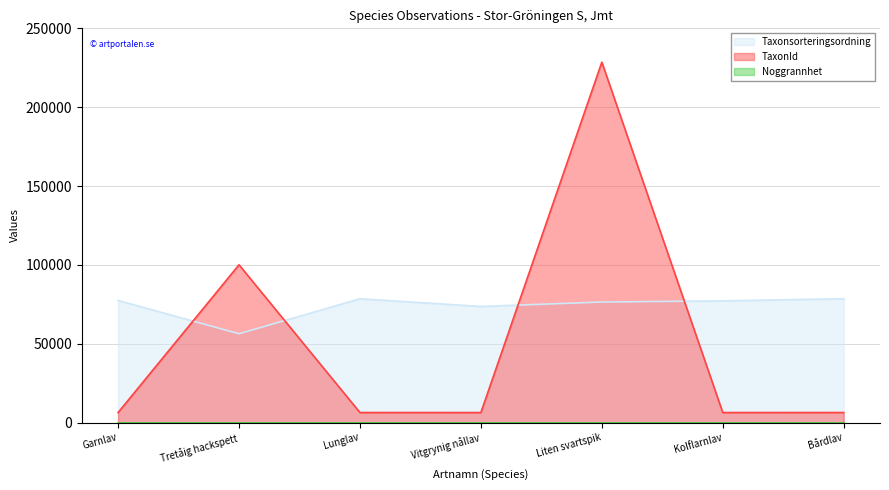

How many interior local peaks does the Taxonsorteringsordning series have?

1